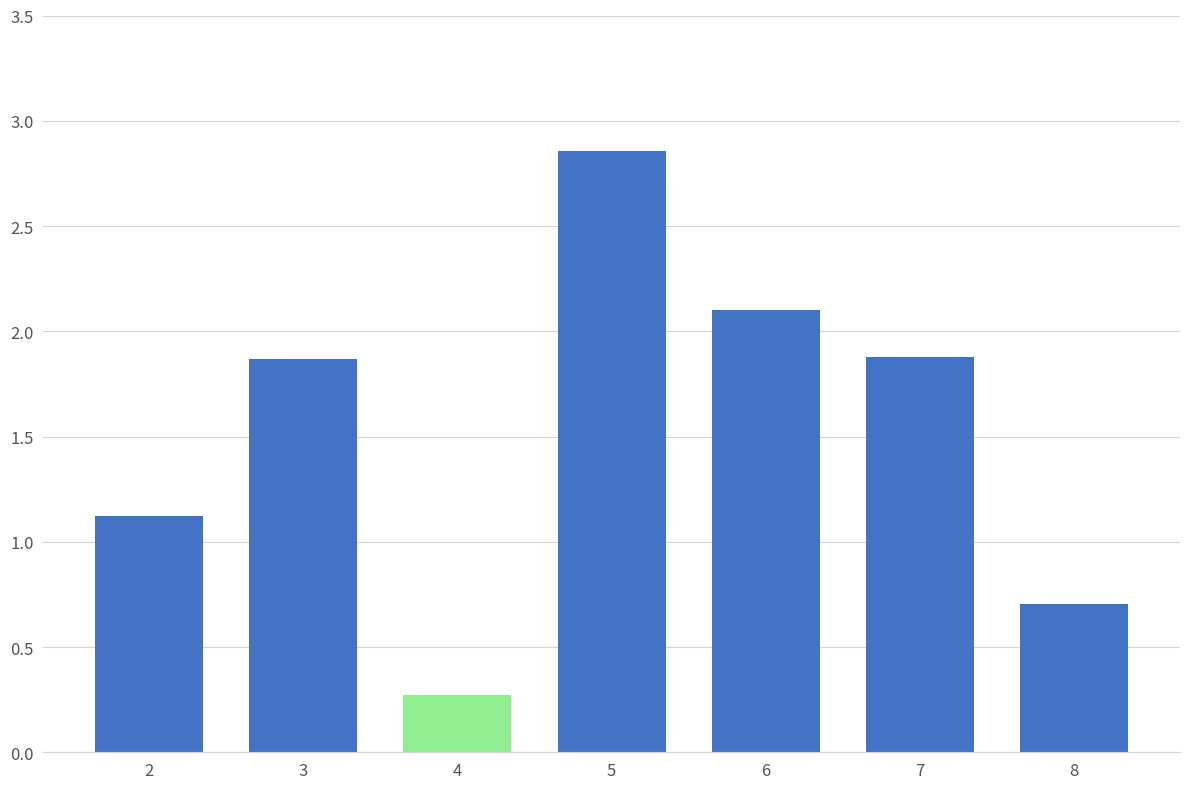

How many distinct data groups are displayed?

1